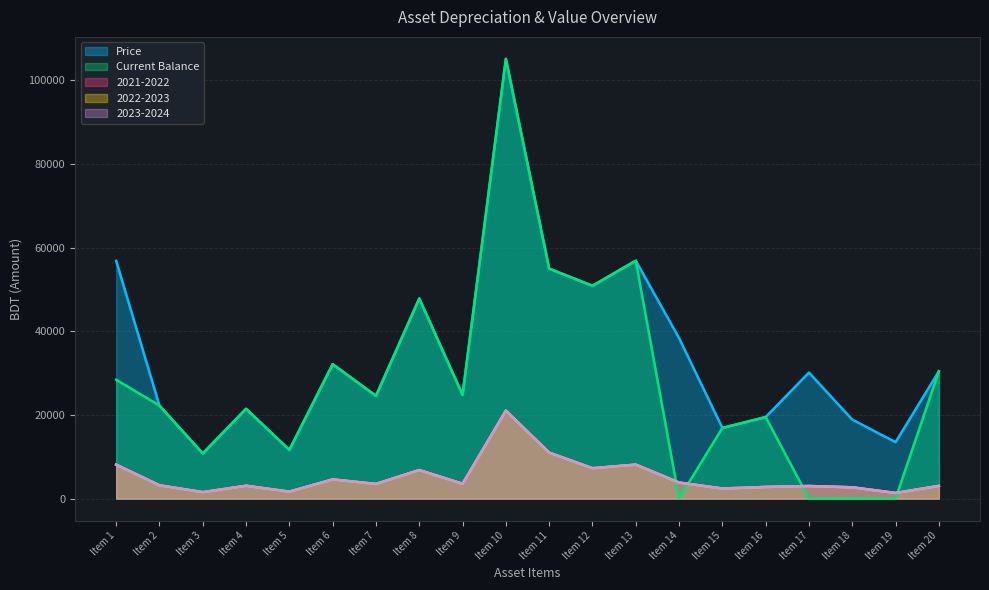

How many lines are shown in the chart?

5